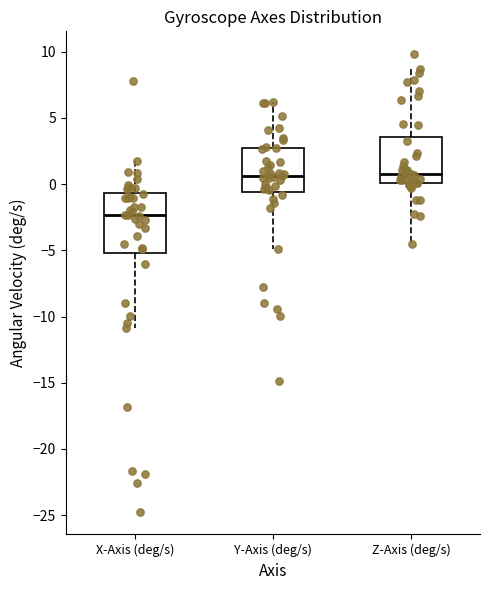

Which box has the lowest median line?

X-Axis (deg/s)